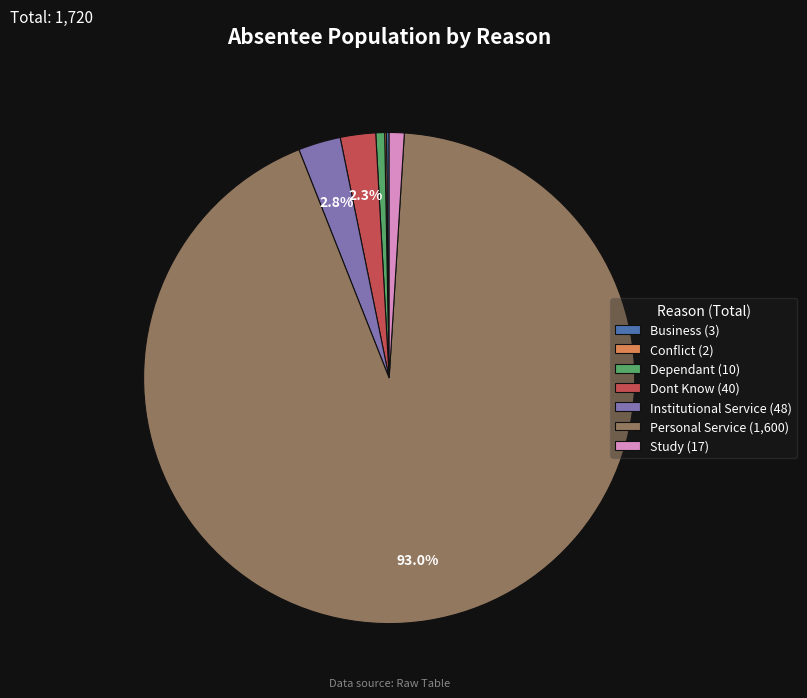

Is the sum of Personal Service (1,600) and Study (17) greater than half?

Yes